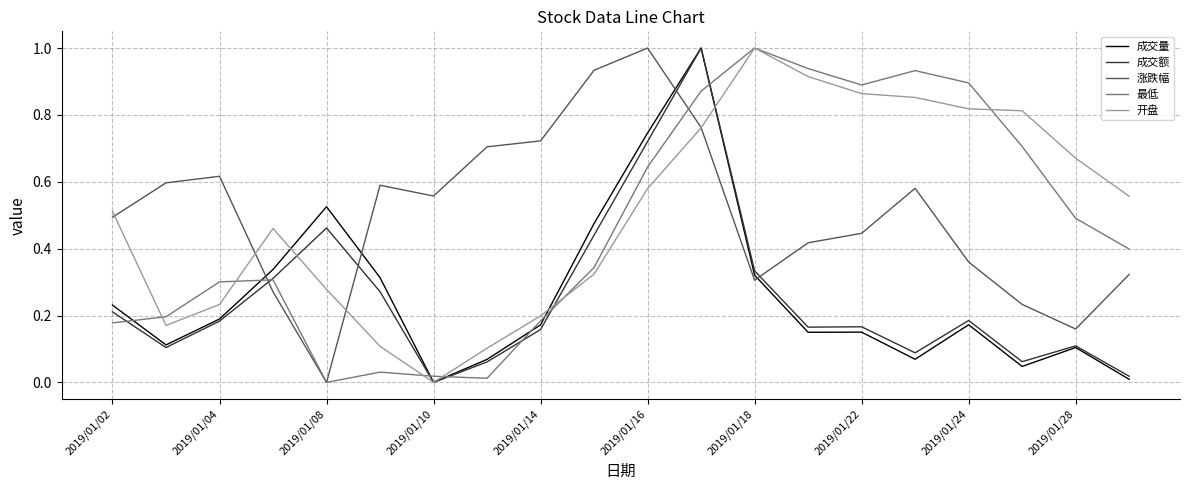

After their last crossing, which series has the higher values: 涨跌幅 or 成交额?

涨跌幅